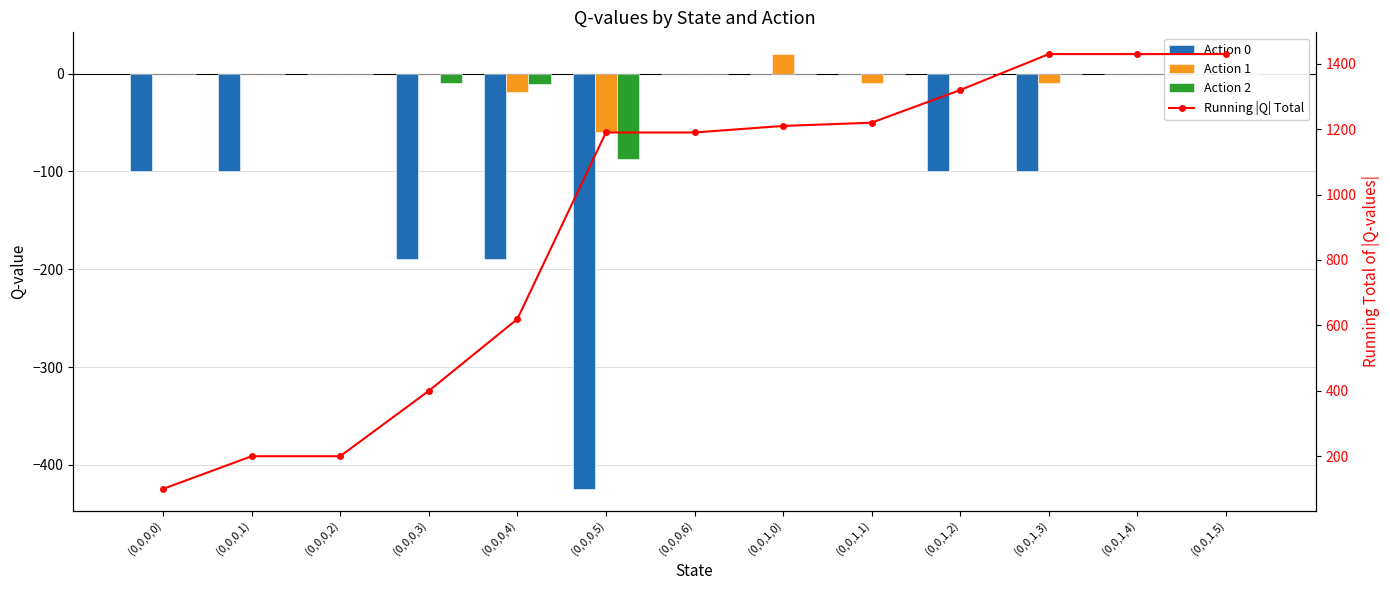

Which category has the highest value across all series?

(0,0,1,3)